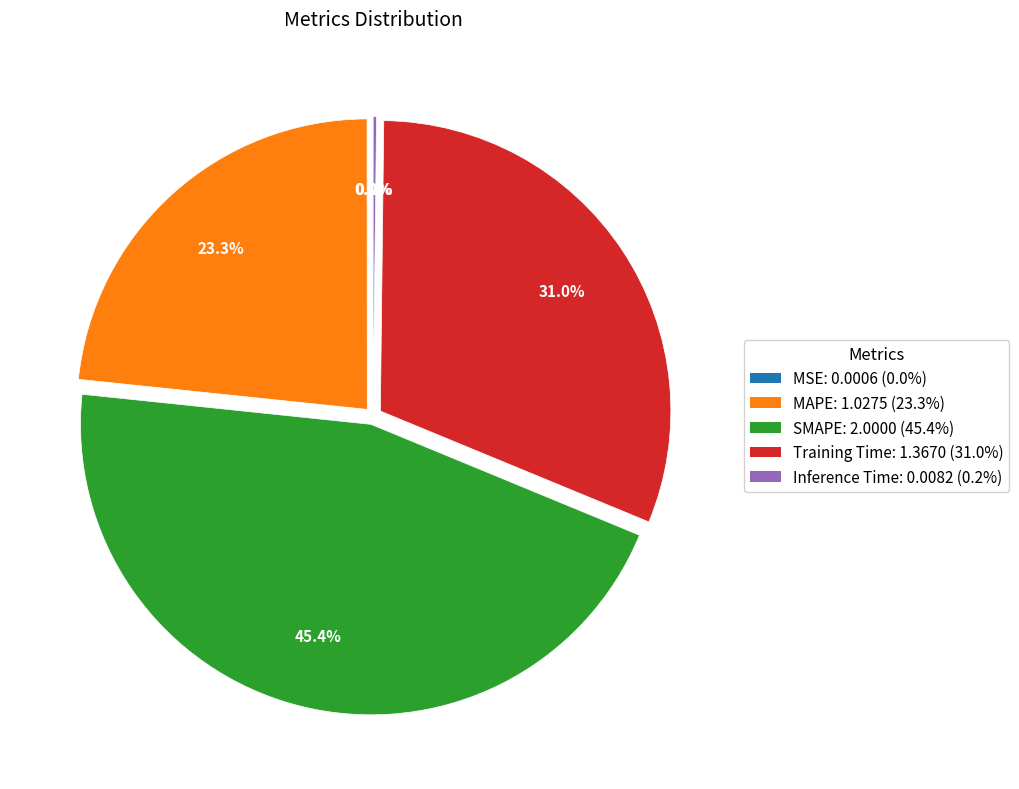

Which slice is the largest?

SMAPE